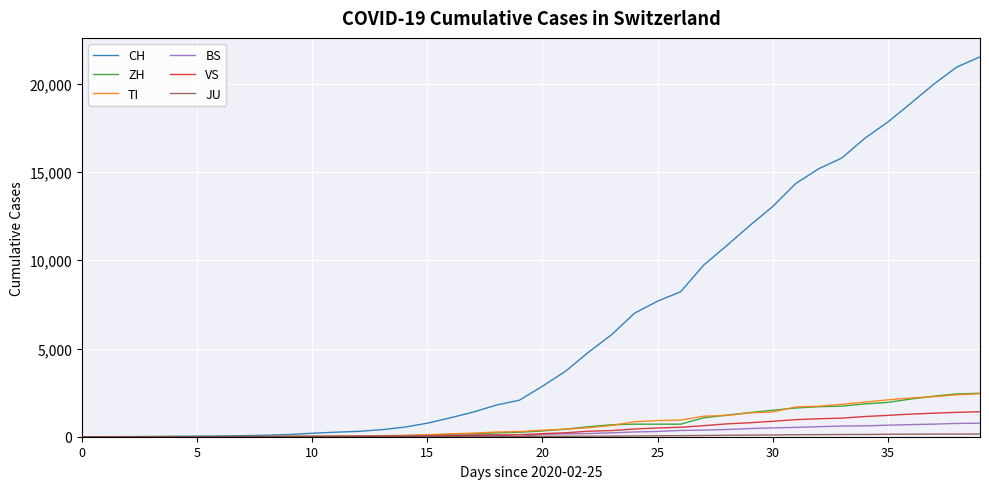

What is the greatest value displayed?

21529